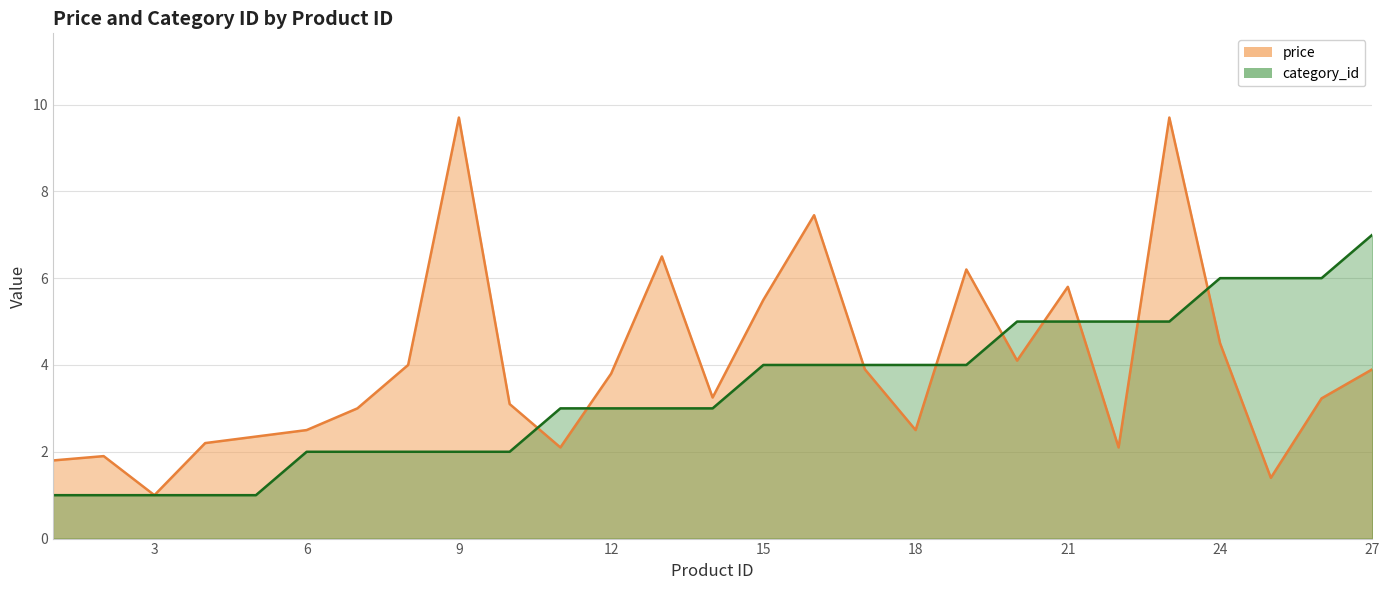

The value of price at 27 is 3.9. True or false?

True